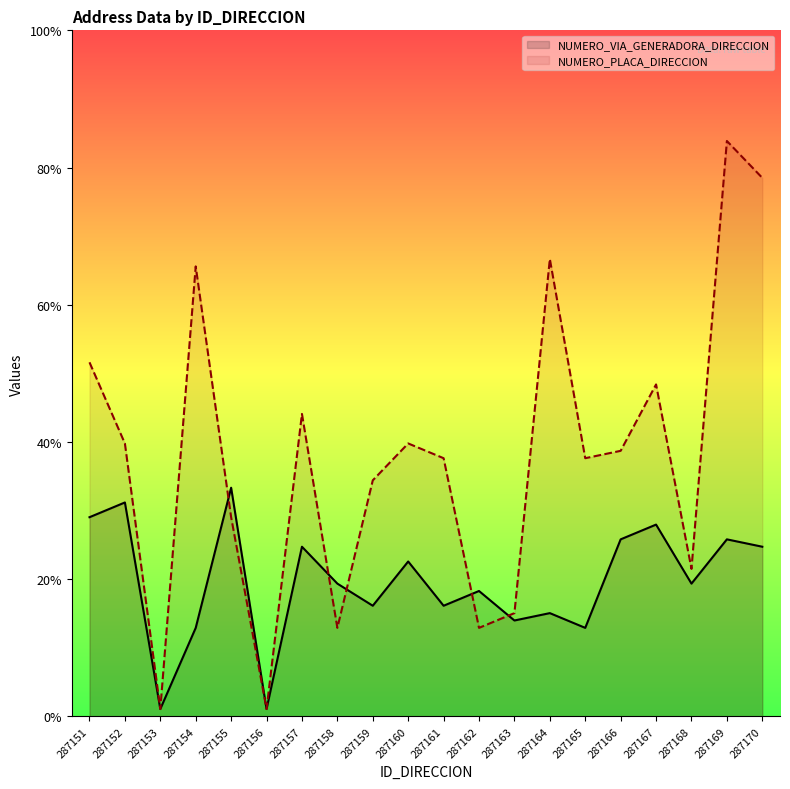

Which series has the largest total across all categories?

NUMERO_PLACA_DIRECCION